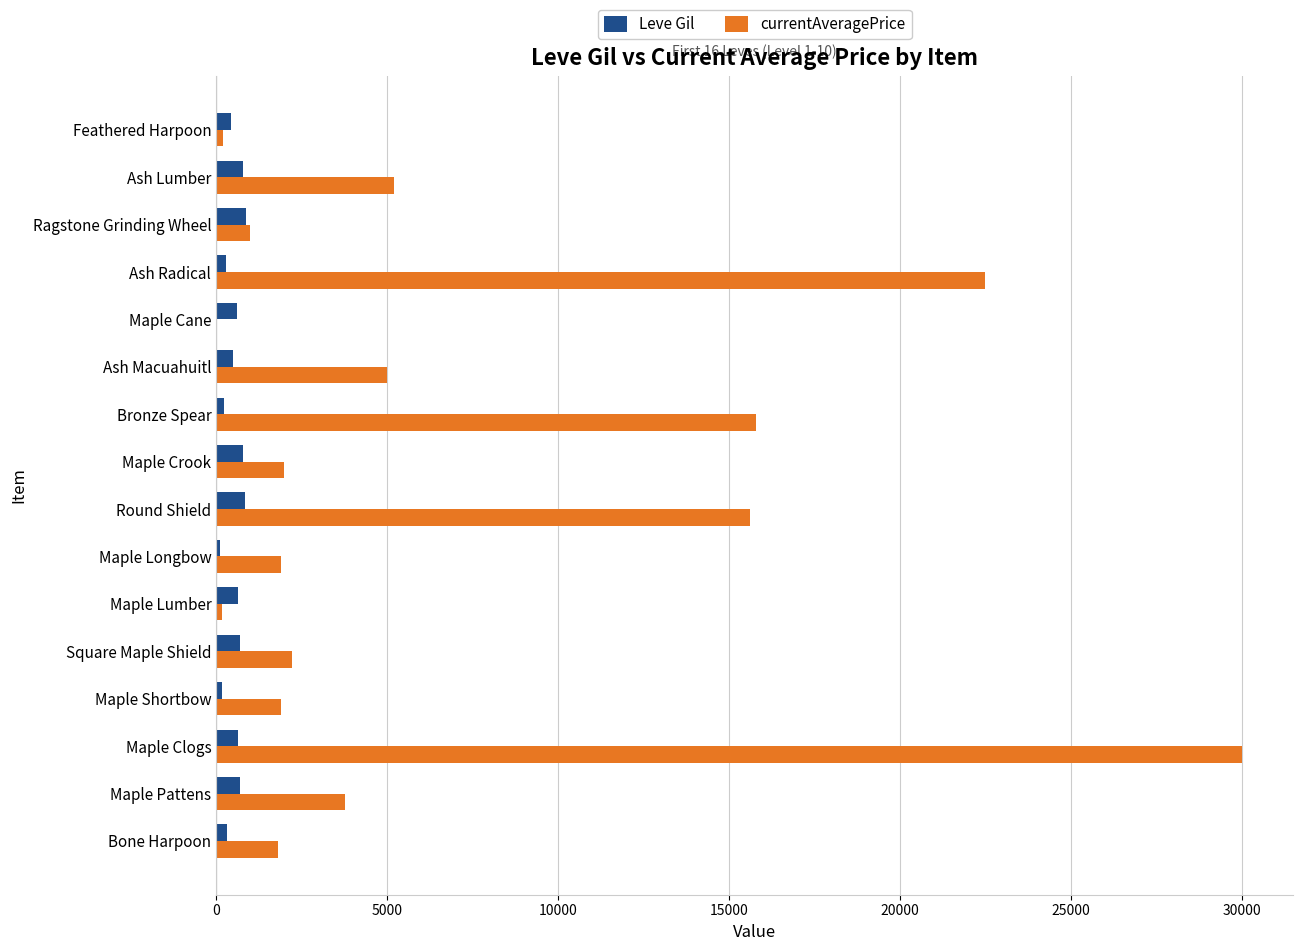

The Leve Gil series shows 630 at Maple Clogs. True or false?

True